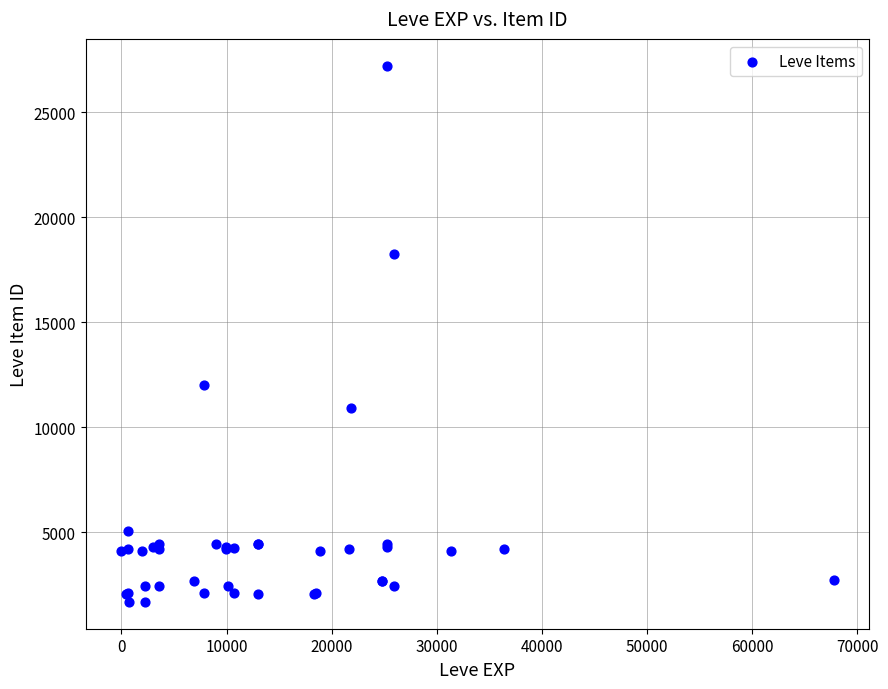

What Y value in the scatter plot is closest to 14448?

12018